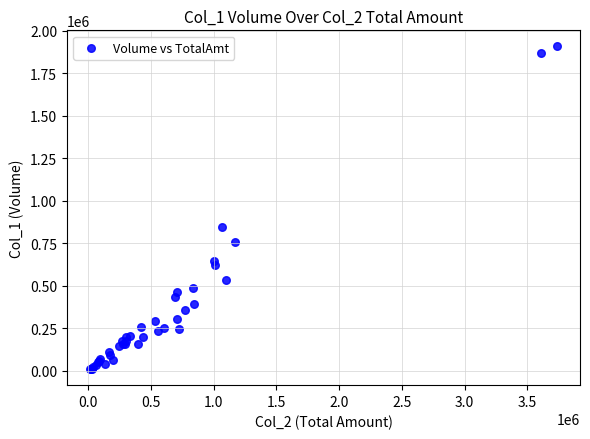

What Y value in the scatter plot is closest to 959000?

844000